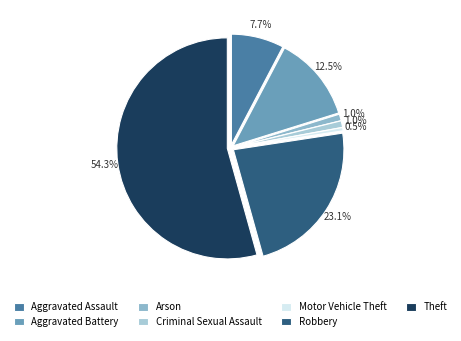

To the nearest percent, what percentage of the pie is Robbery?

23%